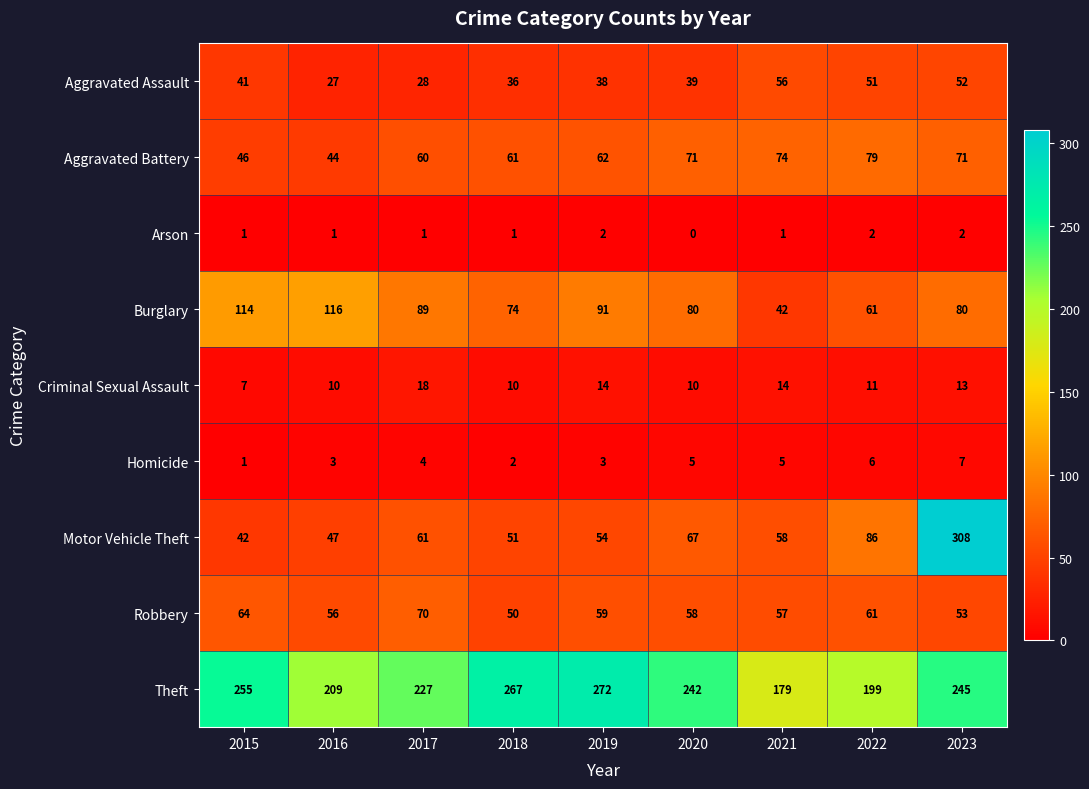

Which series has the widest spread of values?

Motor Vehicle Theft